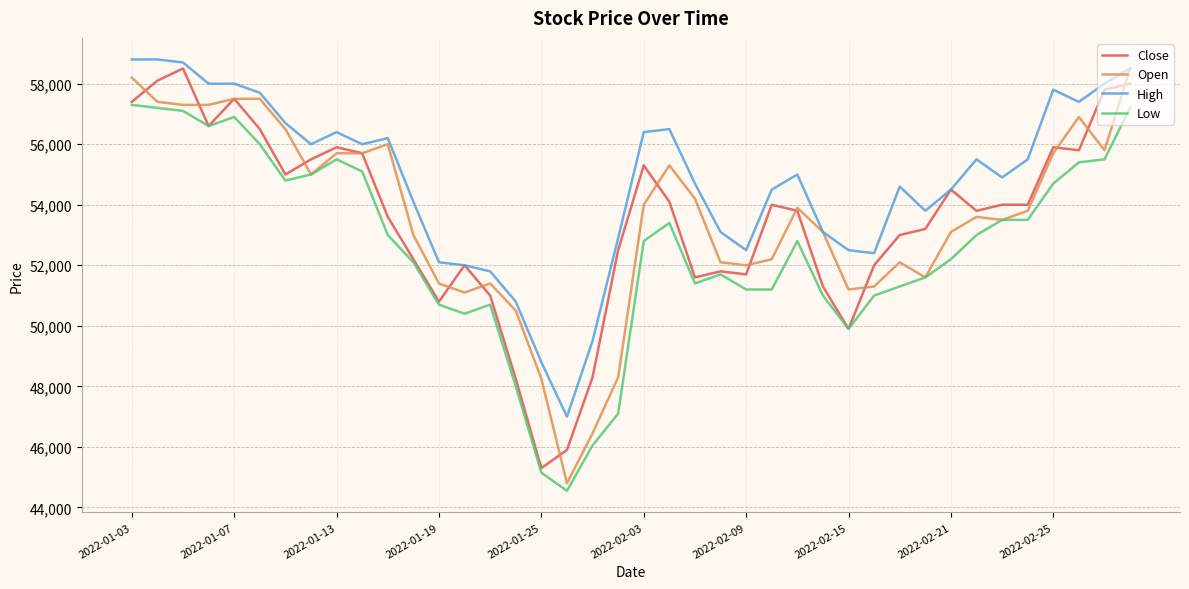

True or false: Low and High intersect in this chart.

False